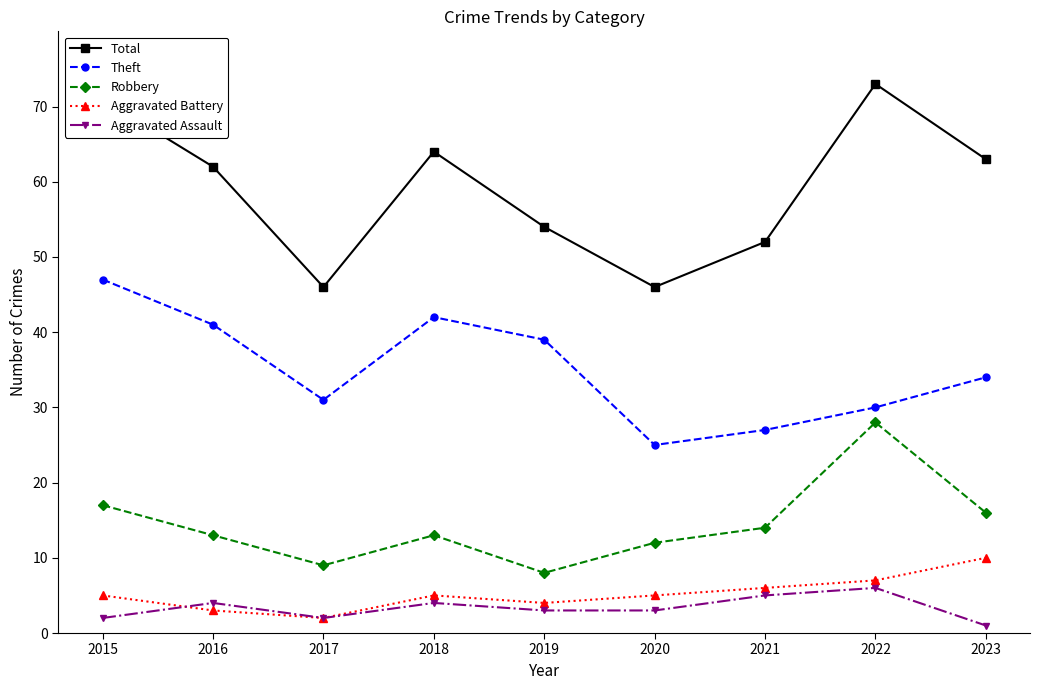

Reading right to left, transcribe all the data shown in this chart.

Total: 2023=63	2022=73	2021=52	2020=46	2019=54	2018=64	2017=46	2016=62	2015=71
Theft: 2023=34	2022=30	2021=27	2020=25	2019=39	2018=42	2017=31	2016=41	2015=47
Robbery: 2023=16	2022=28	2021=14	2020=12	2019=8	2018=13	2017=9	2016=13	2015=17
Aggravated Battery: 2023=10	2022=7	2021=6	2020=5	2019=4	2018=5	2017=2	2016=3	2015=5
Aggravated Assault: 2023=1	2022=6	2021=5	2020=3	2019=3	2018=4	2017=2	2016=4	2015=2